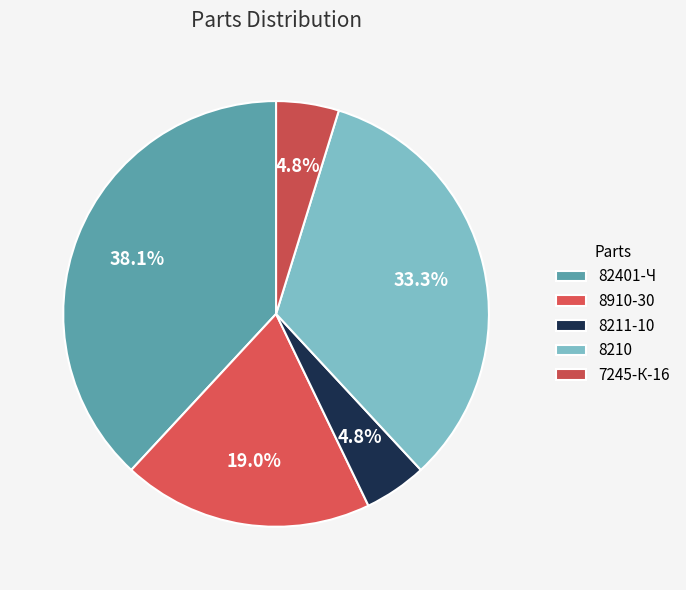

What is the ratio of the value at 82401-Ч to the value at 8210?

1.1